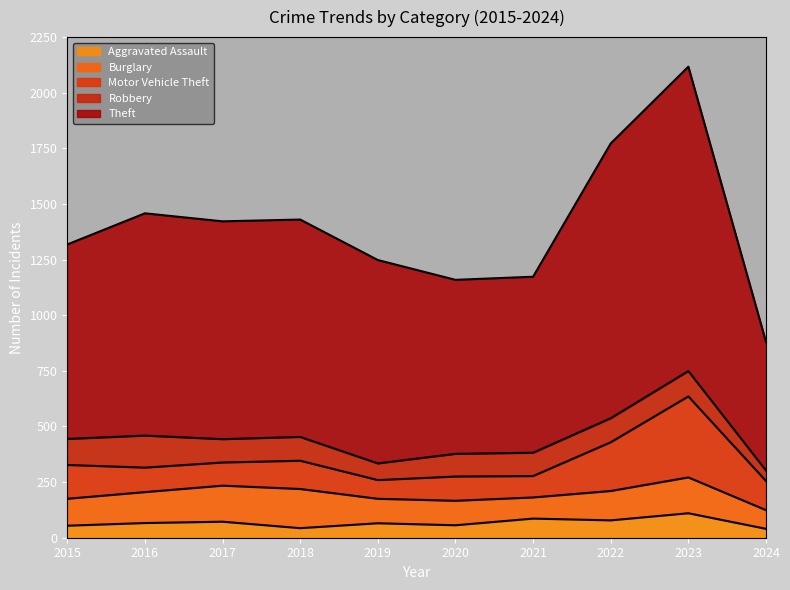

Rank the categories by Theft value from highest to lowest.

2023, 2022, 2016, 2017, 2018, 2019, 2015, 2021, 2020, 2024